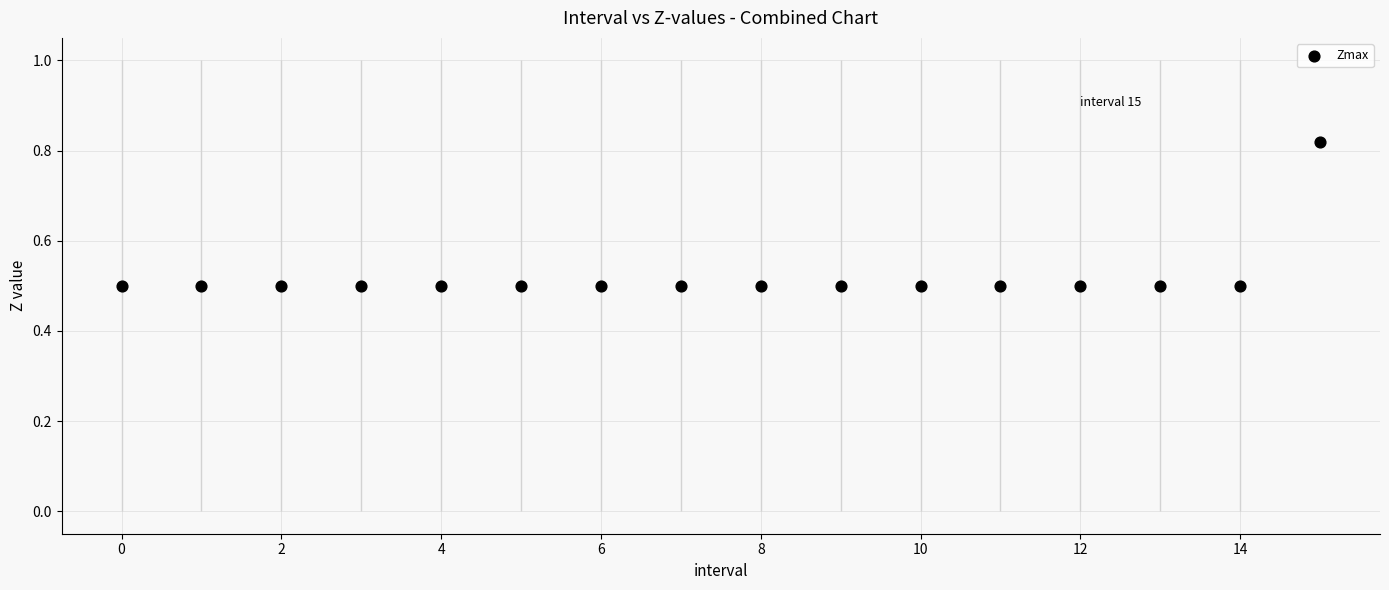

What is the range of Y values (max minus min)?

0.3